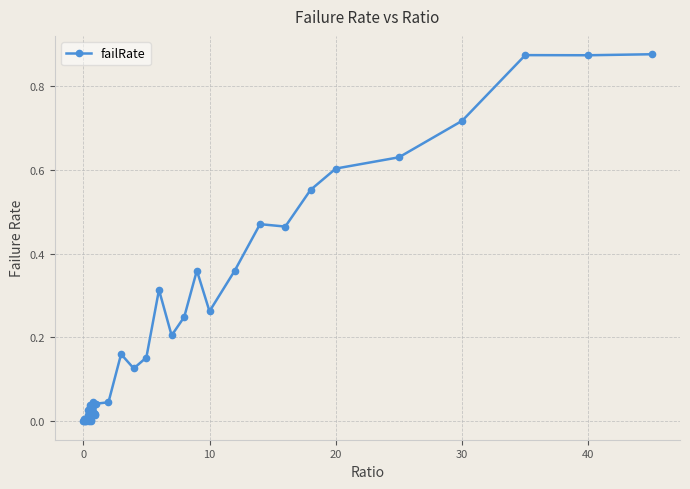

True or false: the data shows 0.0 at 0.

True